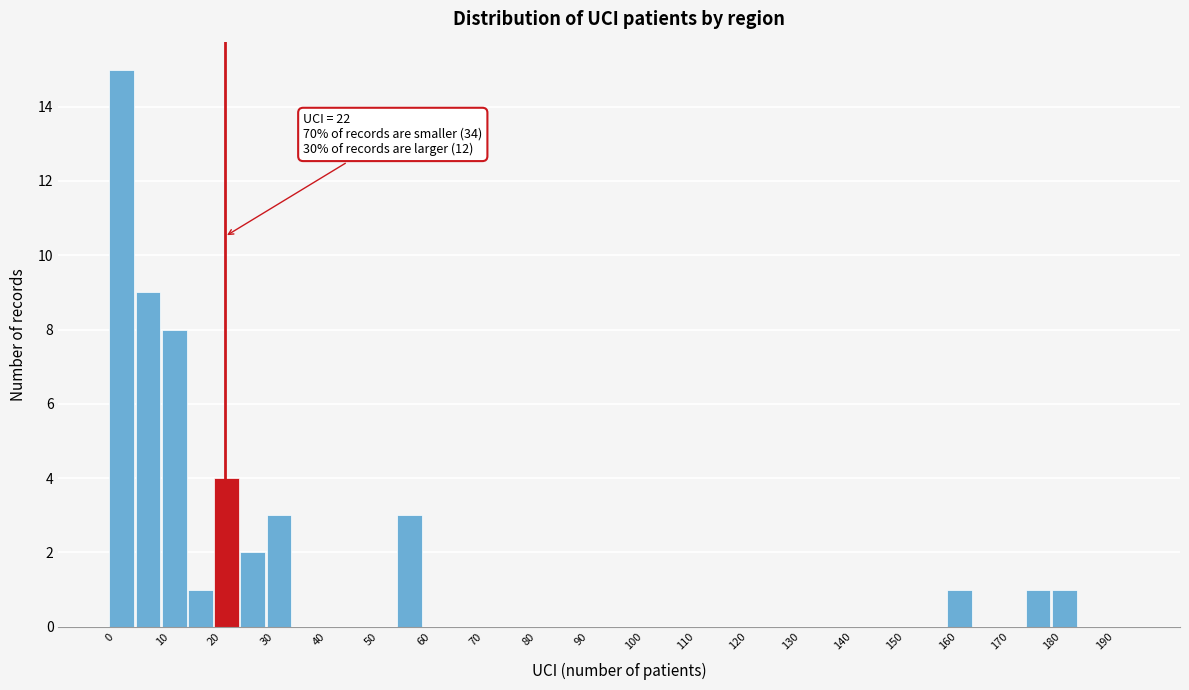

Which range on the x-axis has the tallest bar?

0 to 5